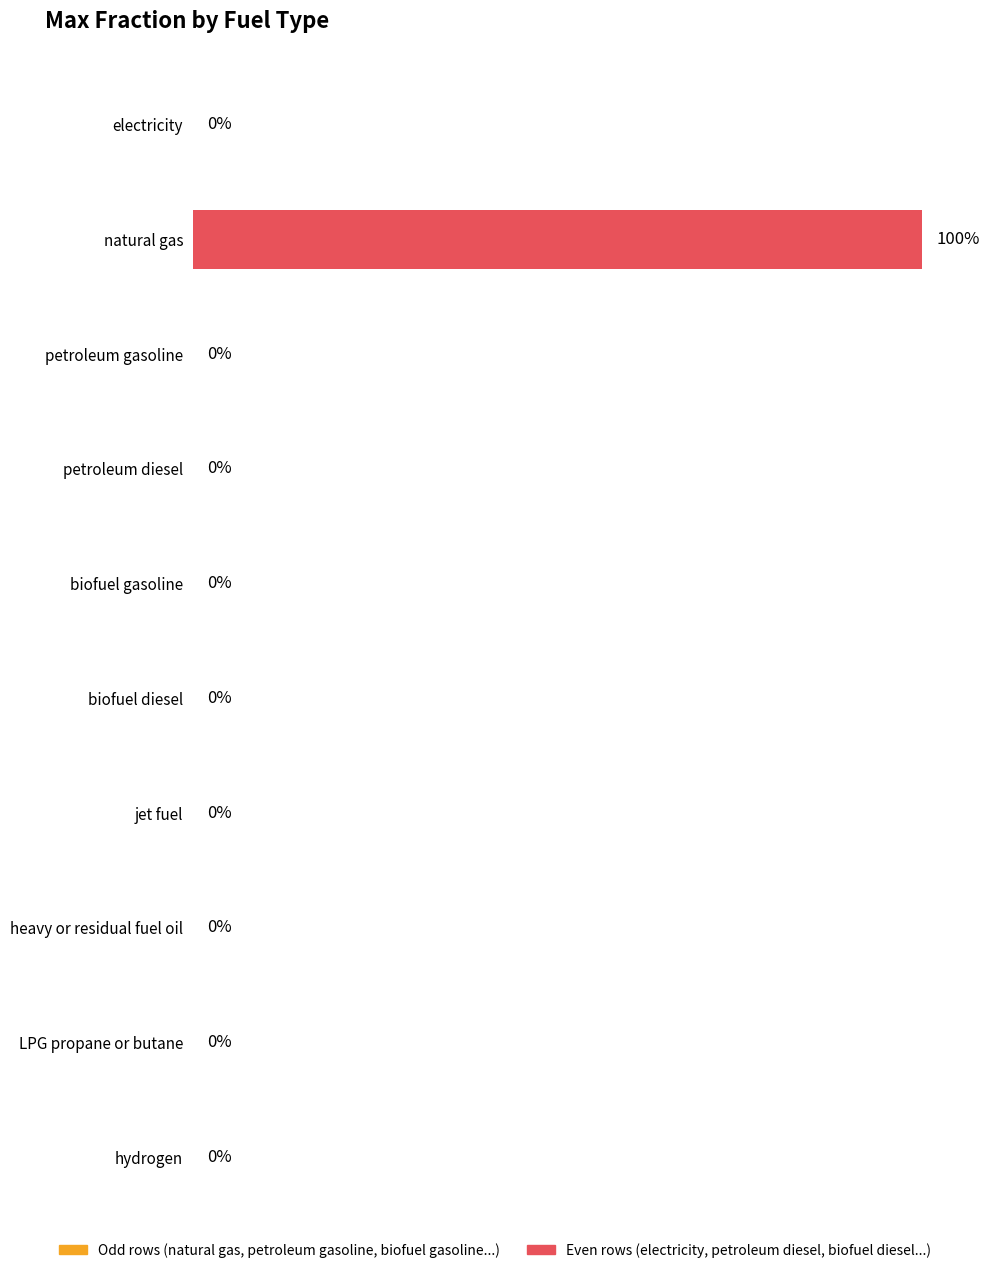

What is the label of the 9th bar from the left?

LPG propane or butane